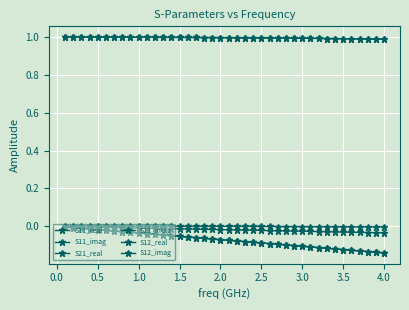

Does the chart have visible grid lines?

Yes